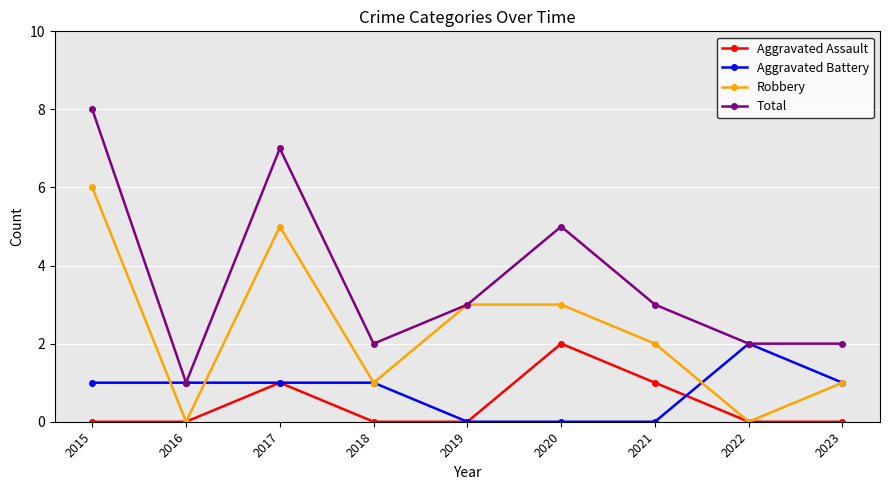

What is the lowest value of the Total series?

1